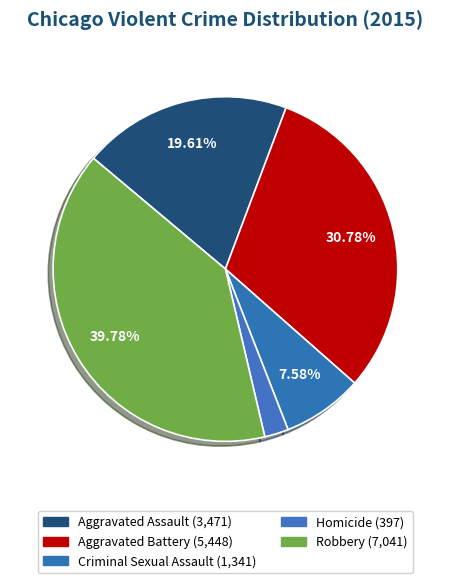

To the nearest percent, what percentage of the pie is Robbery?

40%